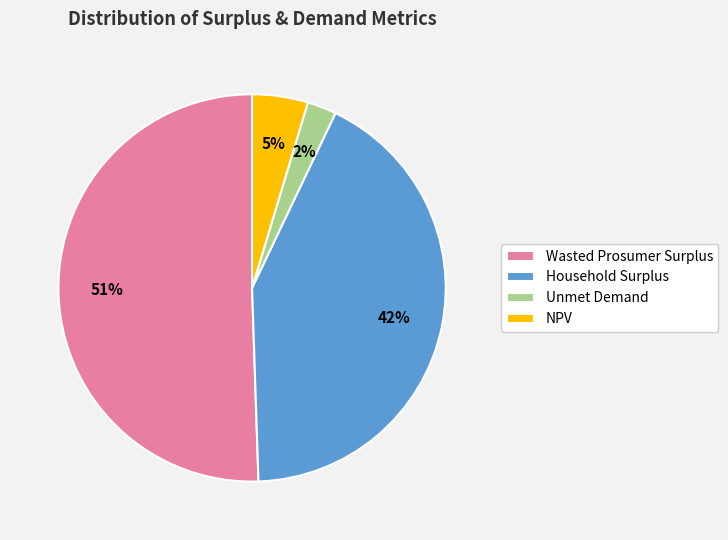

Between Unmet Demand and Wasted Prosumer Surplus, which is larger?

Wasted Prosumer Surplus